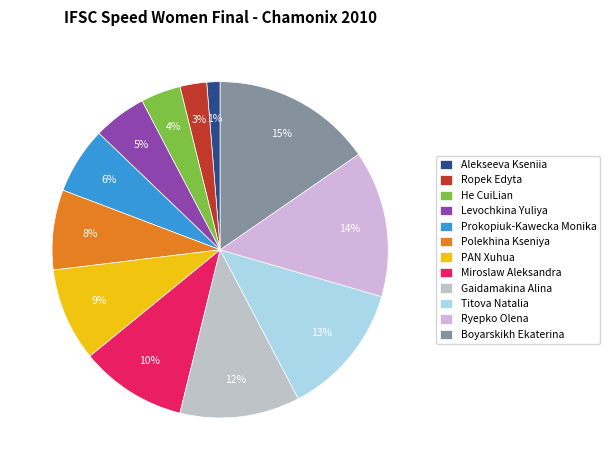

Which category has the biggest portion of the pie?

Boyarskikh Ekaterina